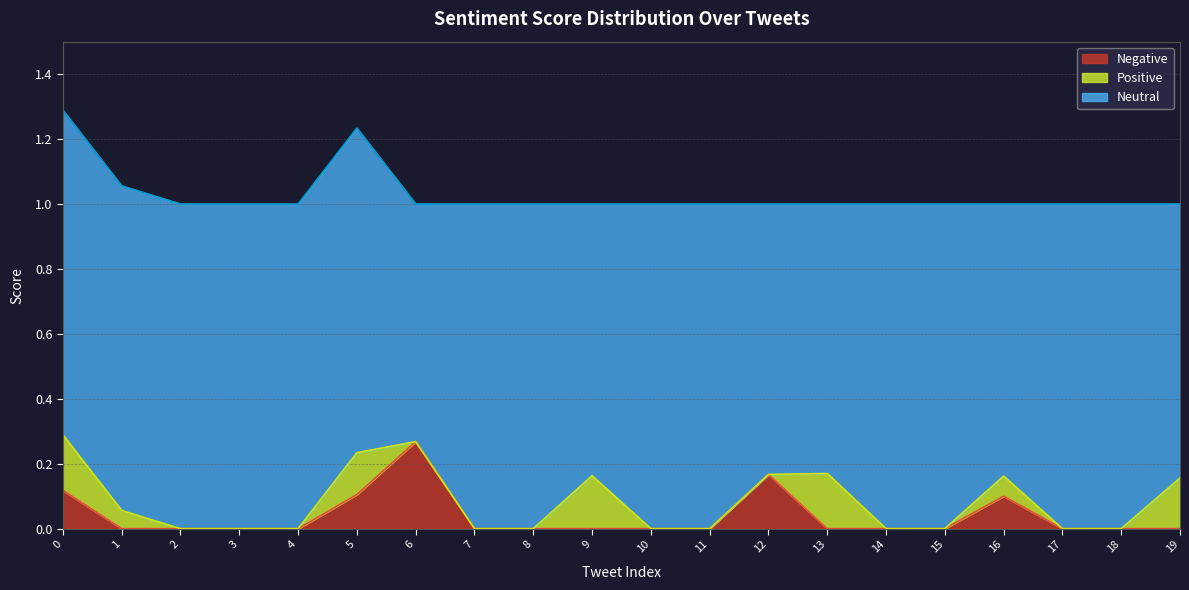

Which category has the lowest value across all series?

2